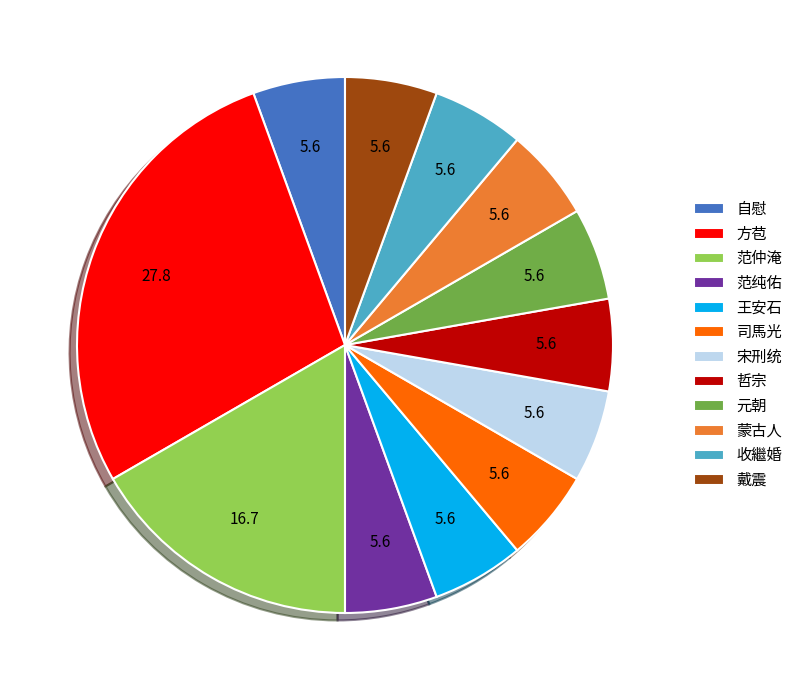

Which category has the biggest portion of the pie?

方苞